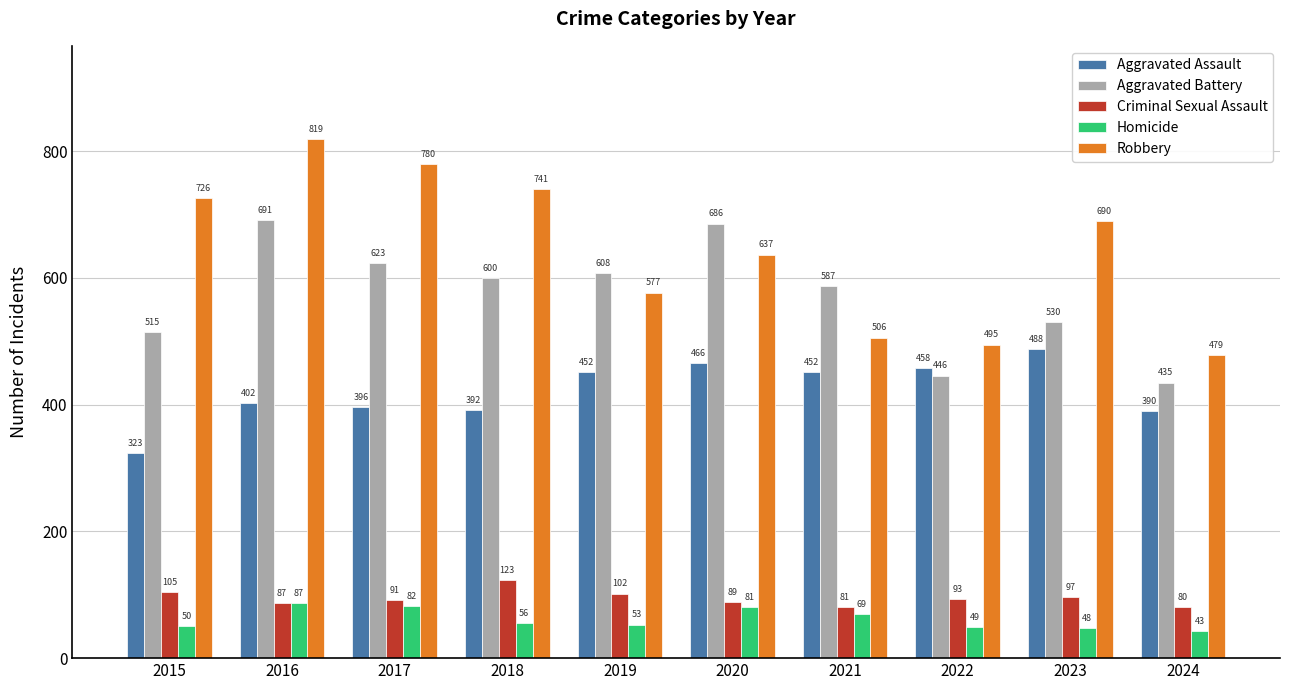

What is the approximate value of Aggravated Battery at 2023, to the nearest 50?

550